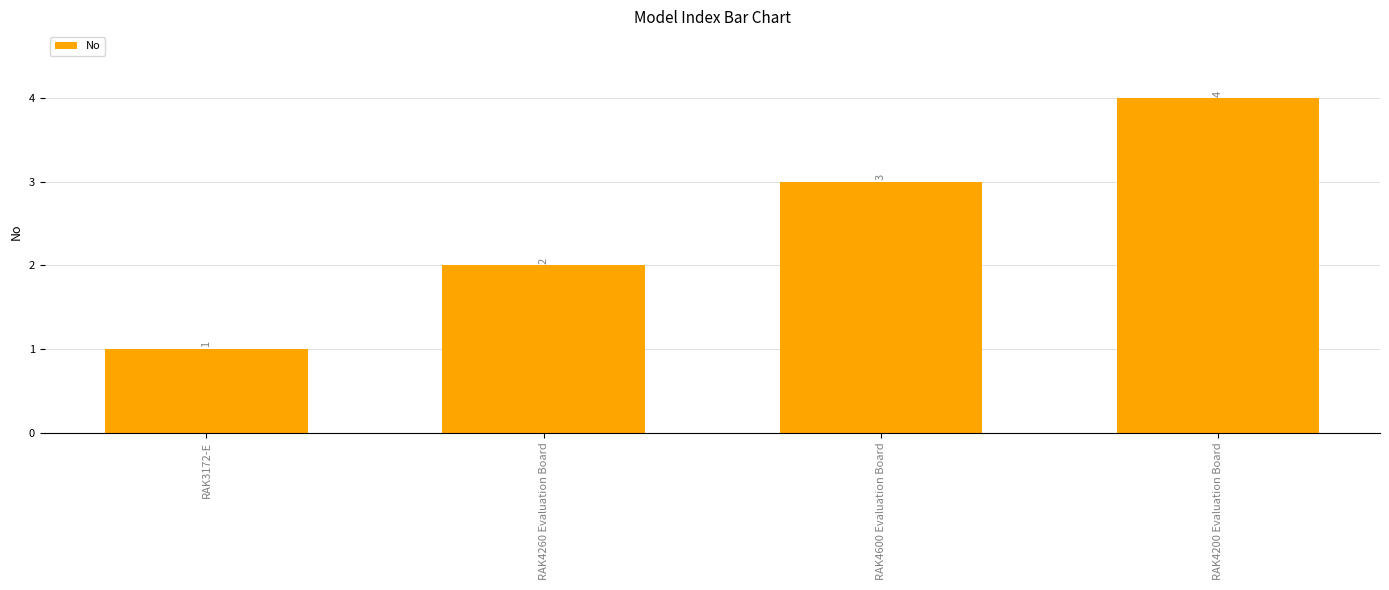

How many values are between 2 and 4?

3